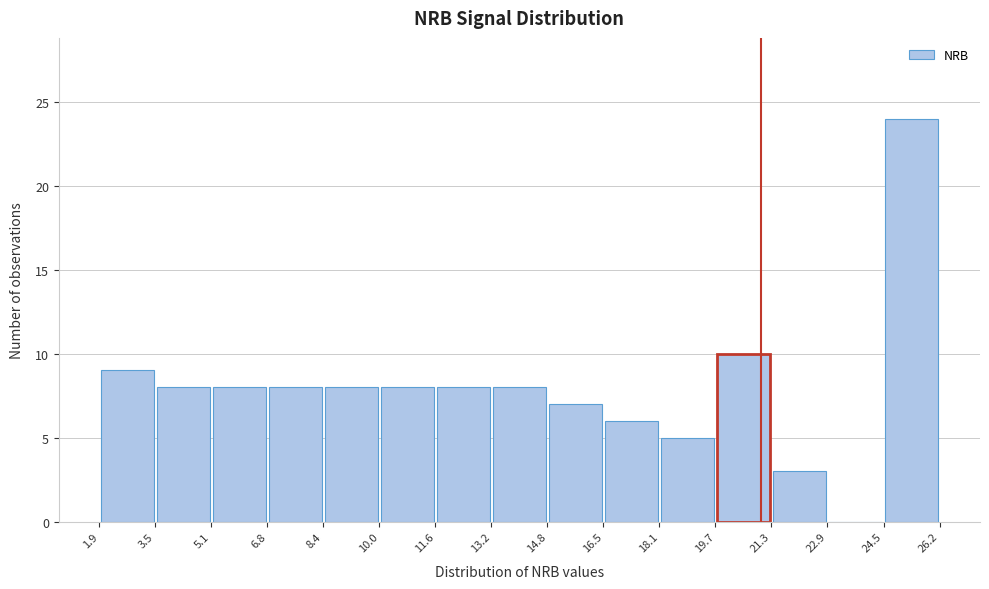

What is the height of the bar covering 21.3 to 22.9 on the x-axis? The values are not printed on the chart, so give them approximately, as read against the axis.

3